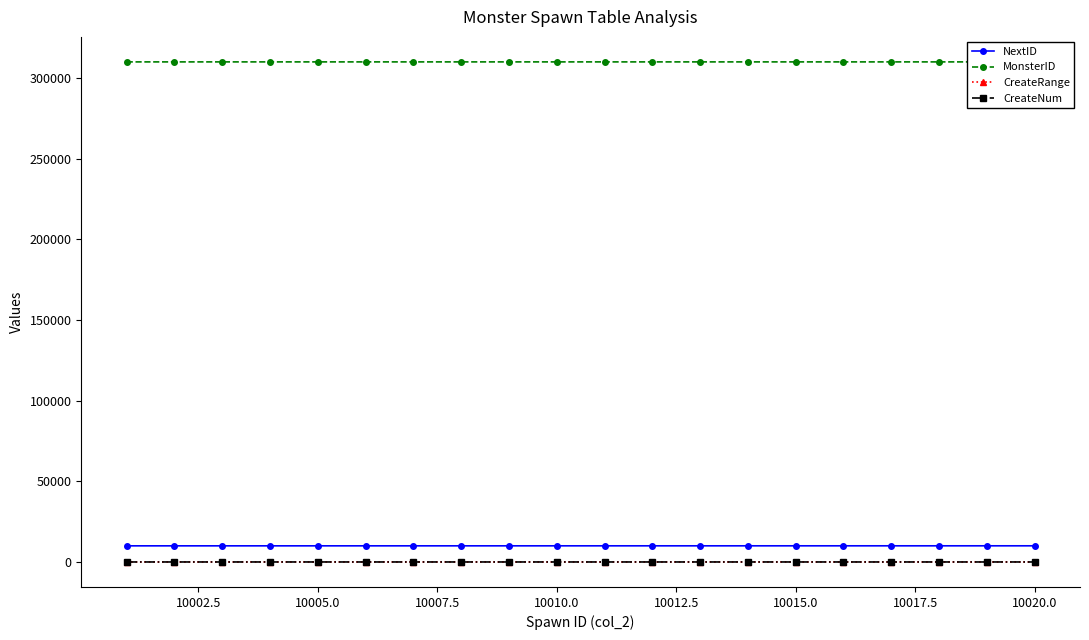

True or false: NextID and CreateRange intersect in this chart.

False